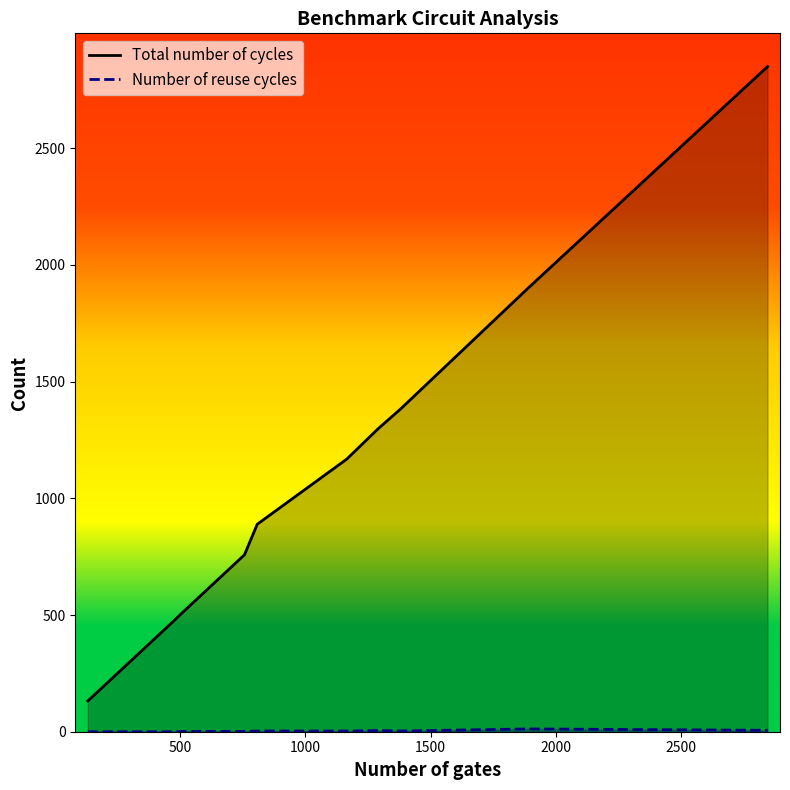

Which series has the widest spread of values?

Total number of cycles